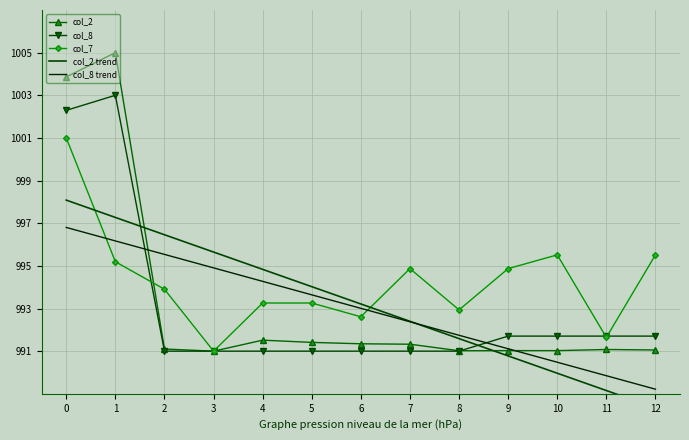

Which series has the largest total across all categories?

col_7